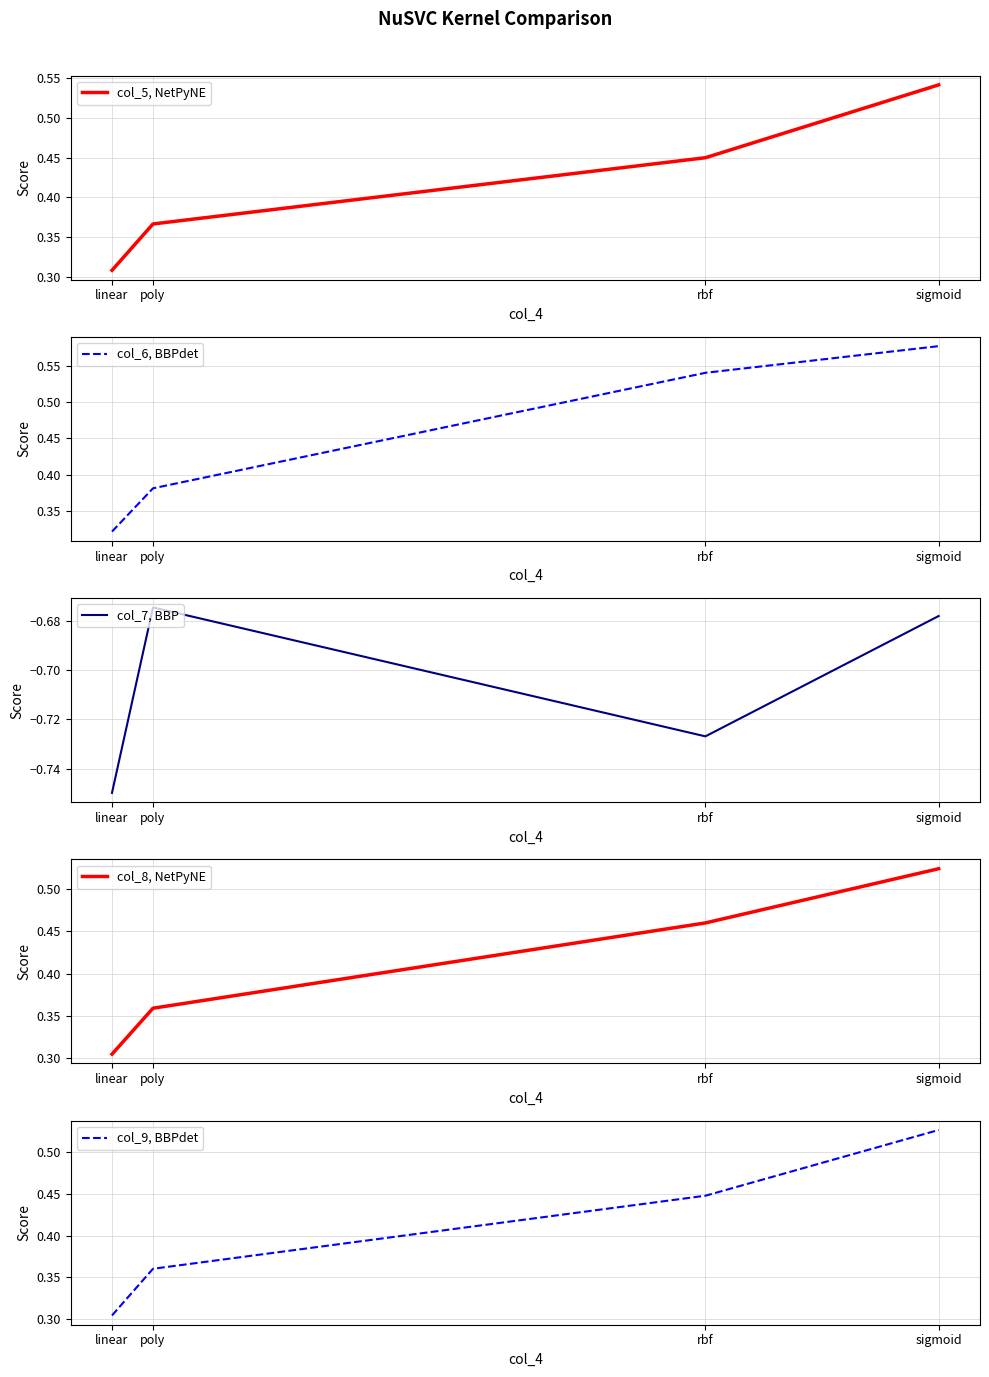

The value of col_7, BBP at linear is -0.7. True or false?

True